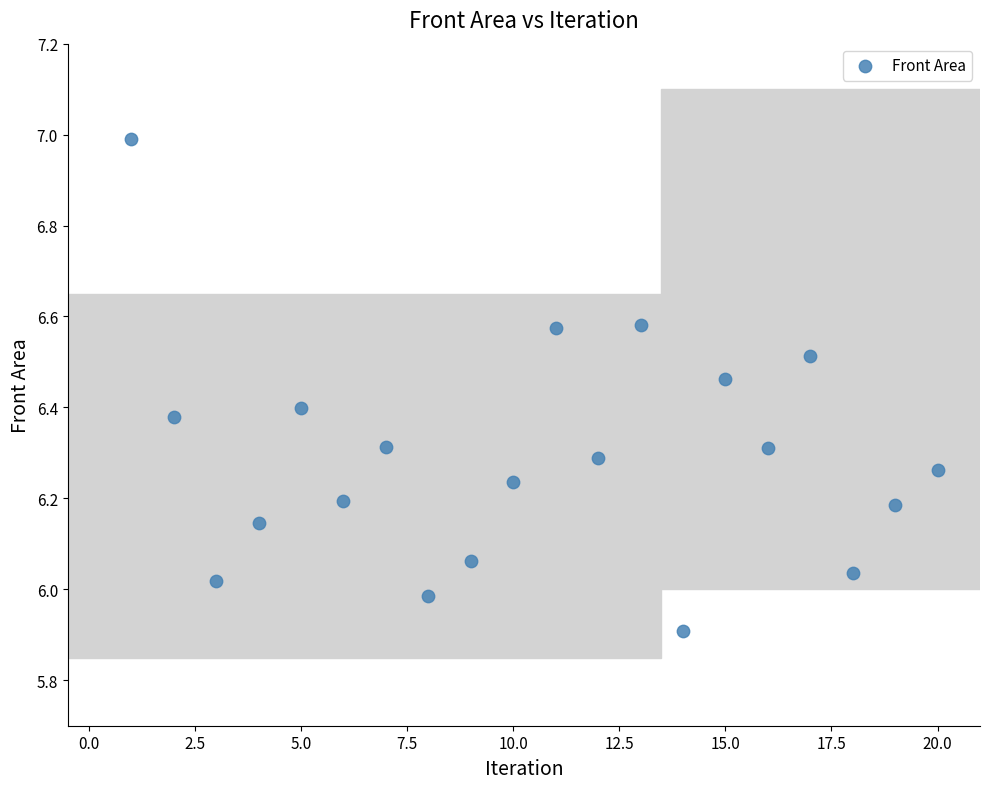

What is the range of X values (max minus min)?

19.0